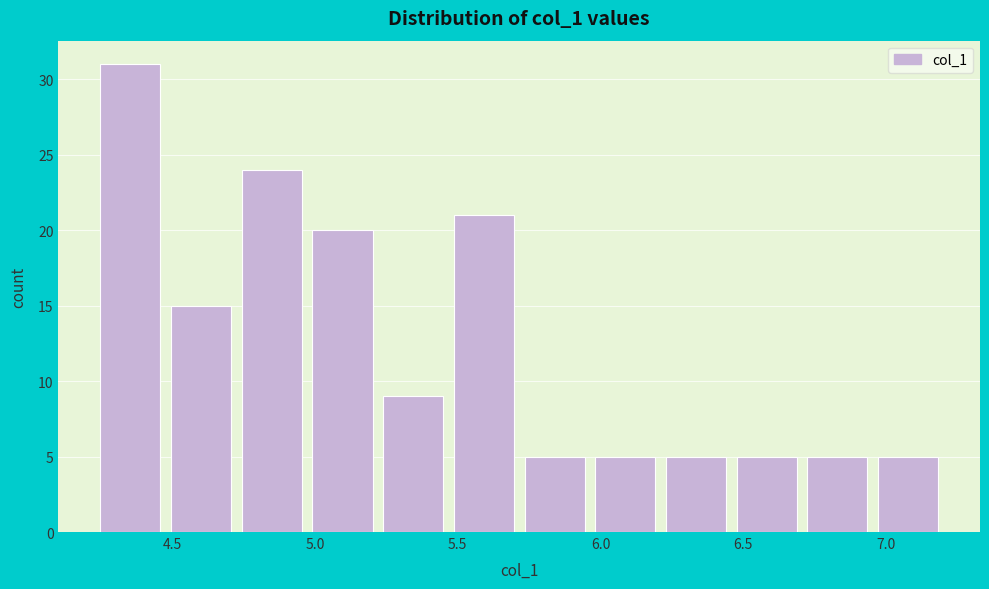

Reading left to right, transcribe this chart: for each bar, give the range it covers on the x-axis and its height. Neither the bar edges nor the heights are printed on the chart, so give them approximately, as read against the axes.

4.25 to 4.50: 31
4.50 to 4.75: 15
4.75 to 4.95: 24
4.95 to 5.20: 20
5.20 to 5.45: 9
5.45 to 5.70: 21
5.70 to 5.95: 5
5.95 to 6.20: 5
6.20 to 6.45: 5
6.45 to 6.70: 5
6.70 to 6.95: 5
6.95 to 7.20: 5